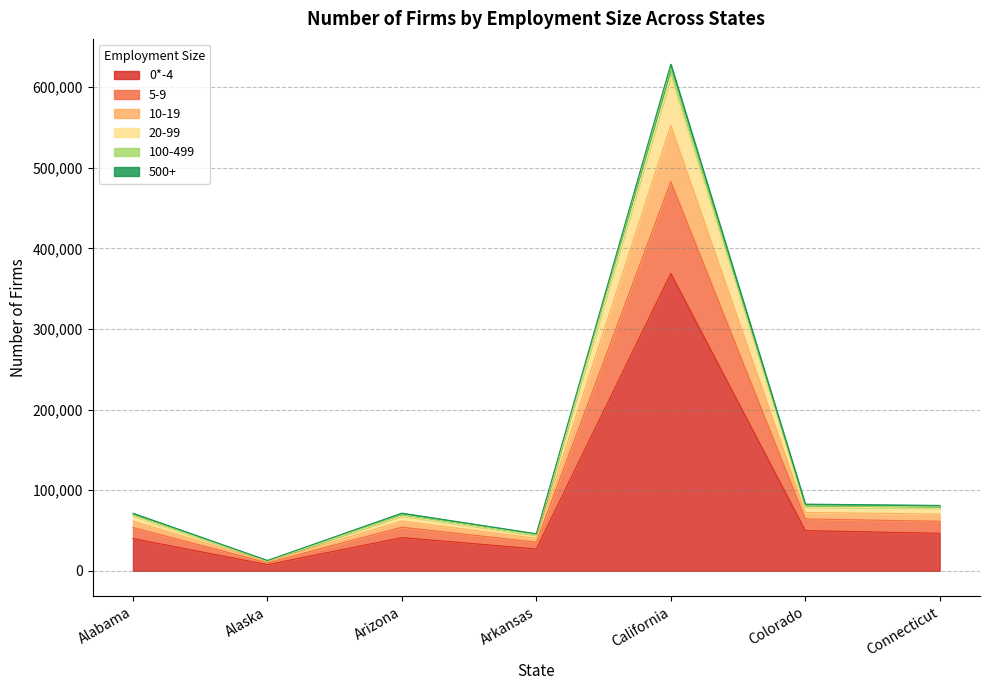

True or false: 20-99 and 5-9 cross at least once.

False